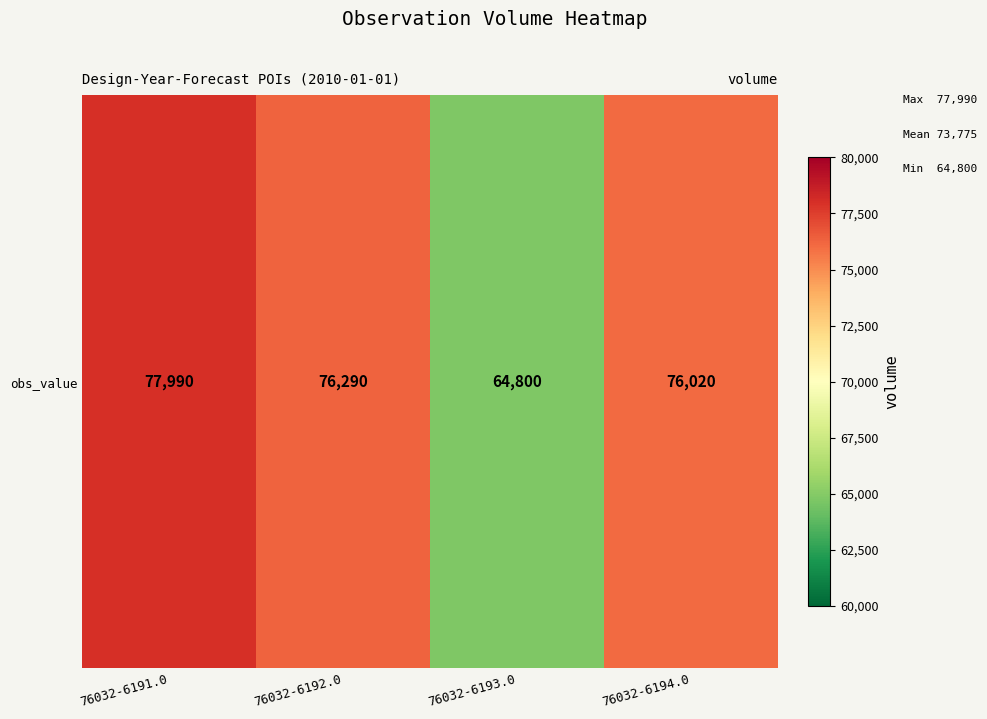

What is the sum of all values?

295100